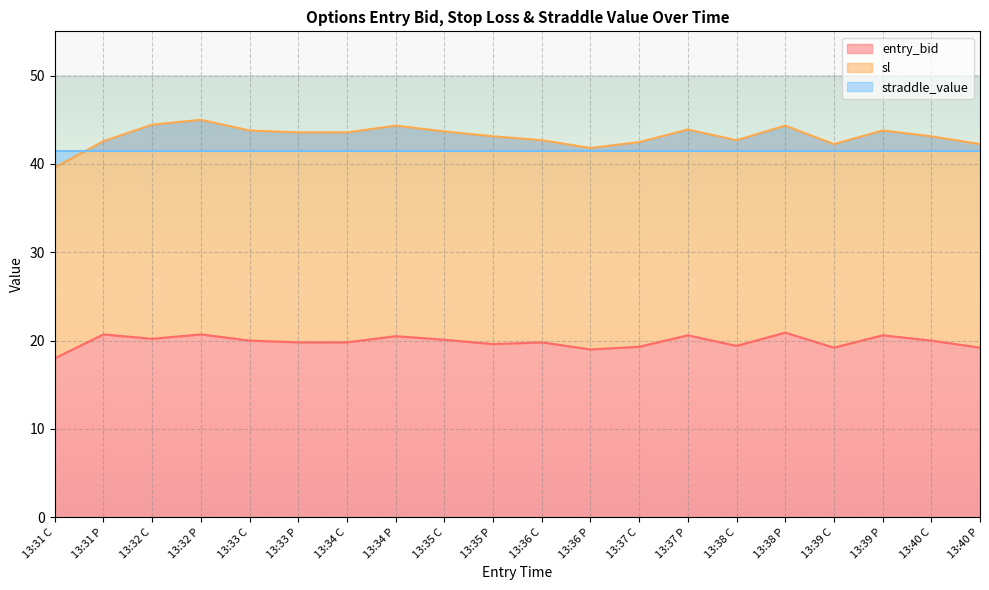

List the labels in order of entry_bid value, largest first.

13:38 P, 13:31 P, 13:32 P, 13:37 P, 13:39 P, 13:34 P, 13:32 C, 13:35 C, 13:33 C, 13:40 C, 13:33 P, 13:34 C, 13:36 C, 13:35 P, 13:38 C, 13:37 C, 13:39 C, 13:40 P, 13:36 P, 13:31 C